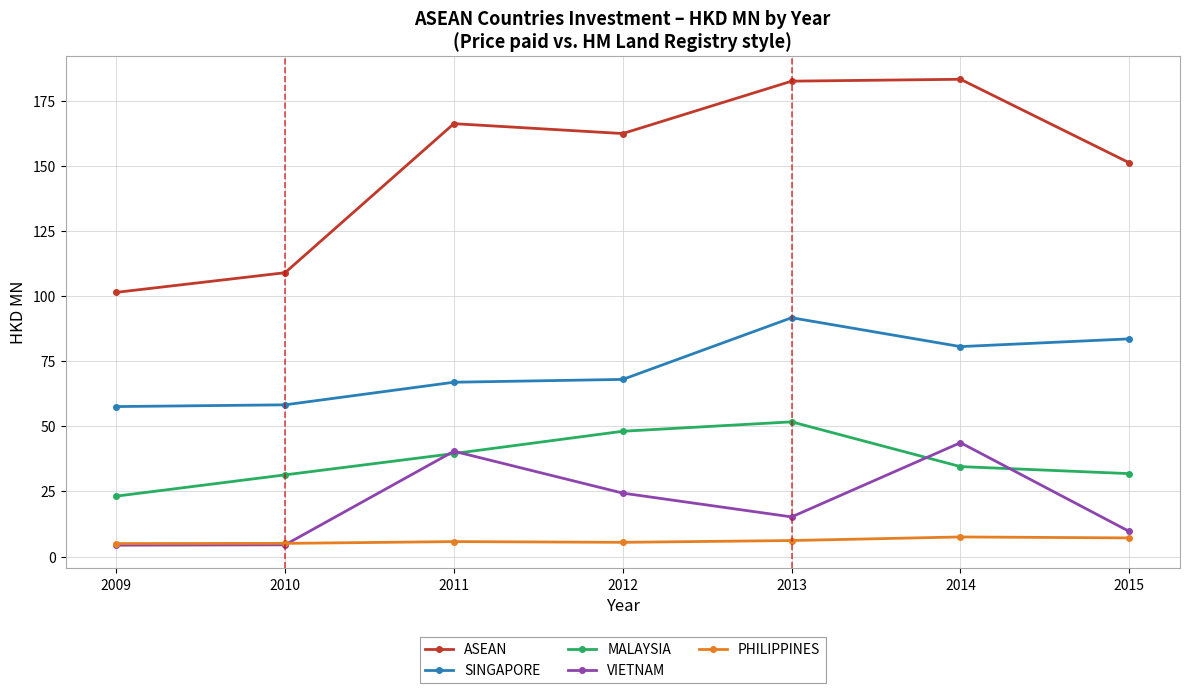

What is the total value across all series at 2012?

308.5